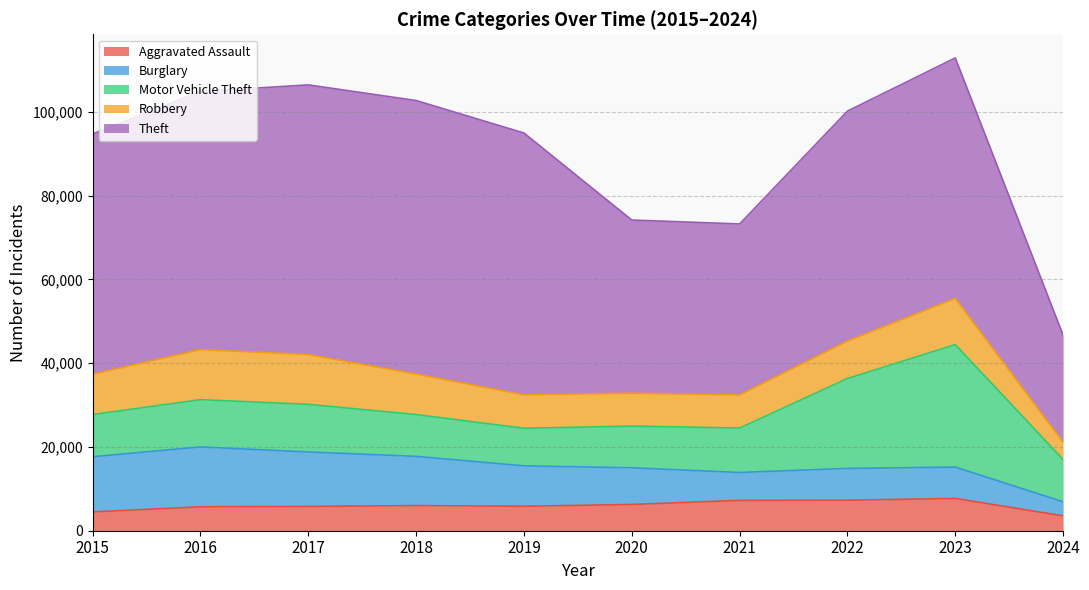

What is the minimum value for Motor Vehicle Theft?

8977